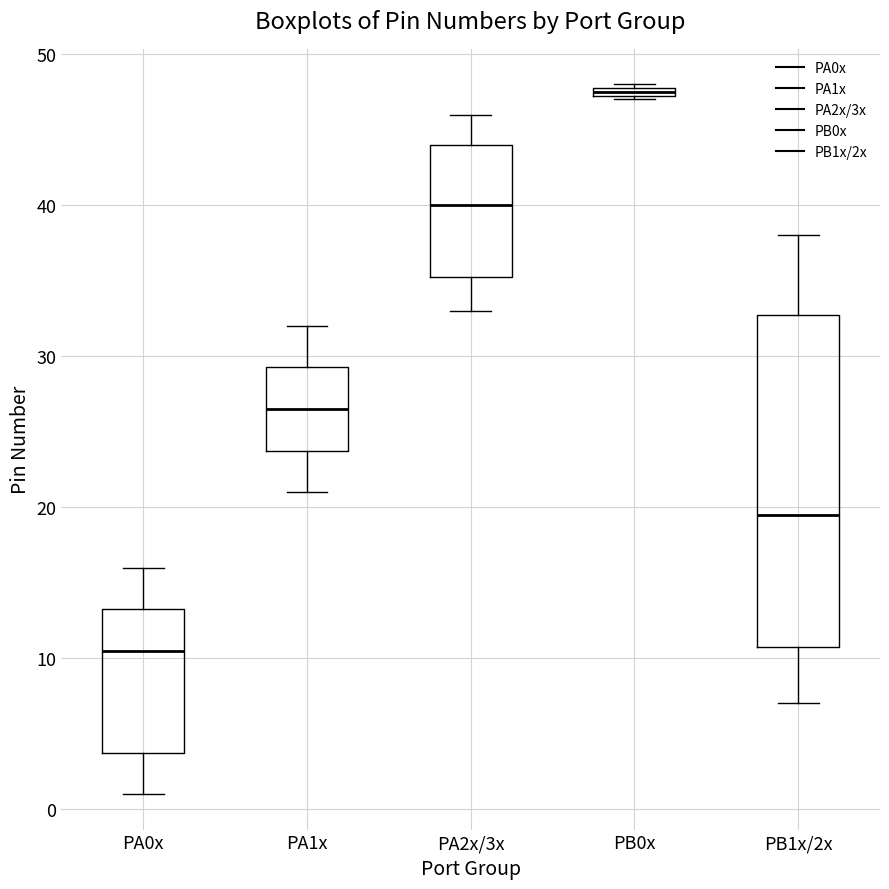

Where does the median line of the box for PA2x/3x sit on the y-axis? The values are not printed on the chart, so give them approximately, as read against the axis.

40